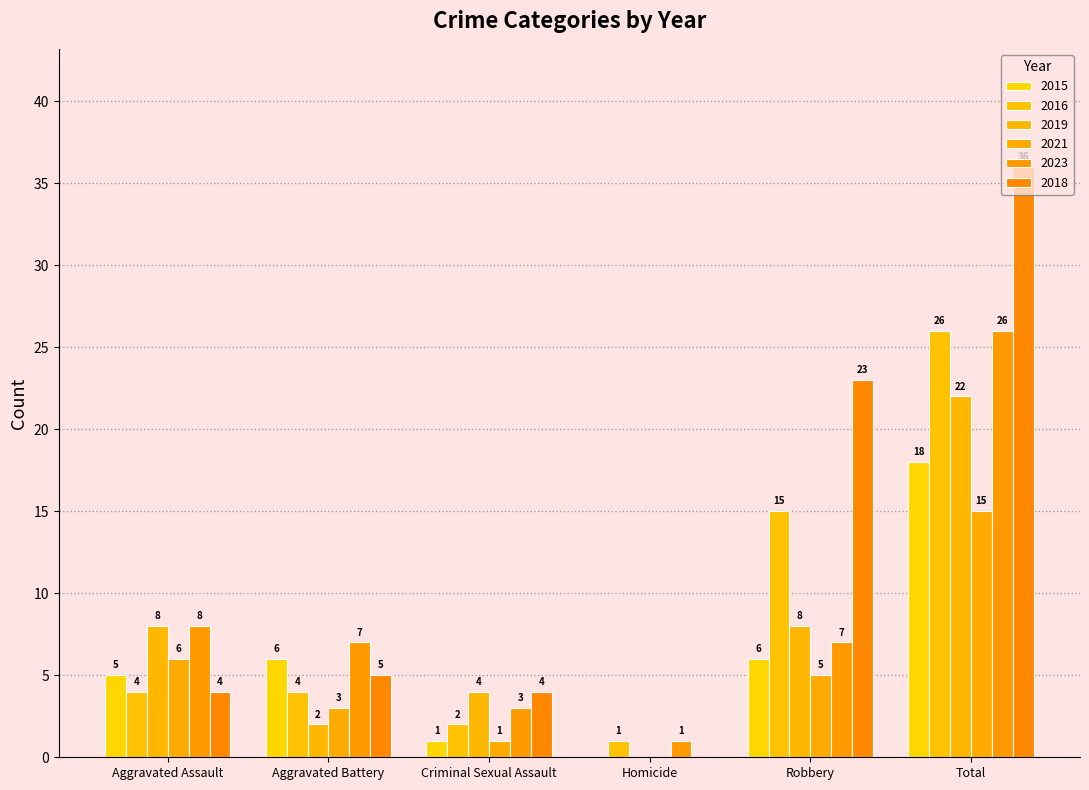

Reading left to right, extract all data points from this chart.

2015: Aggravated Assault=5	Aggravated Battery=6	Criminal Sexual Assault=1	Homicide=0	Robbery=6	Total=18
2016: Aggravated Assault=4	Aggravated Battery=4	Criminal Sexual Assault=2	Homicide=1	Robbery=15	Total=26
2019: Aggravated Assault=8	Aggravated Battery=2	Criminal Sexual Assault=4	Homicide=0	Robbery=8	Total=22
2021: Aggravated Assault=6	Aggravated Battery=3	Criminal Sexual Assault=1	Homicide=0	Robbery=5	Total=15
2023: Aggravated Assault=8	Aggravated Battery=7	Criminal Sexual Assault=3	Homicide=1	Robbery=7	Total=26
2018: Aggravated Assault=4	Aggravated Battery=5	Criminal Sexual Assault=4	Homicide=0	Robbery=23	Total=36